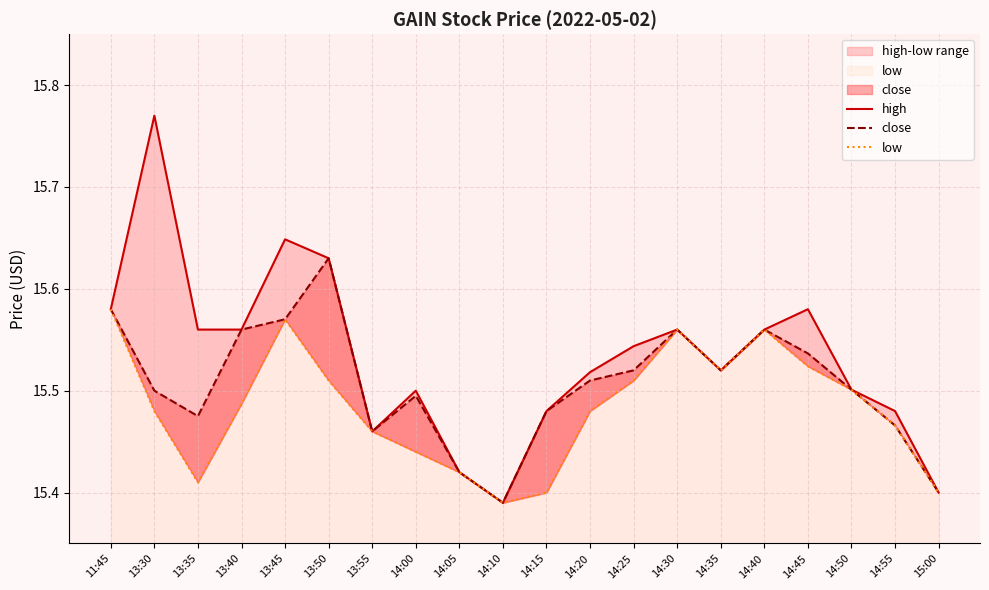

What value does the high series have at 13:40?

15.6